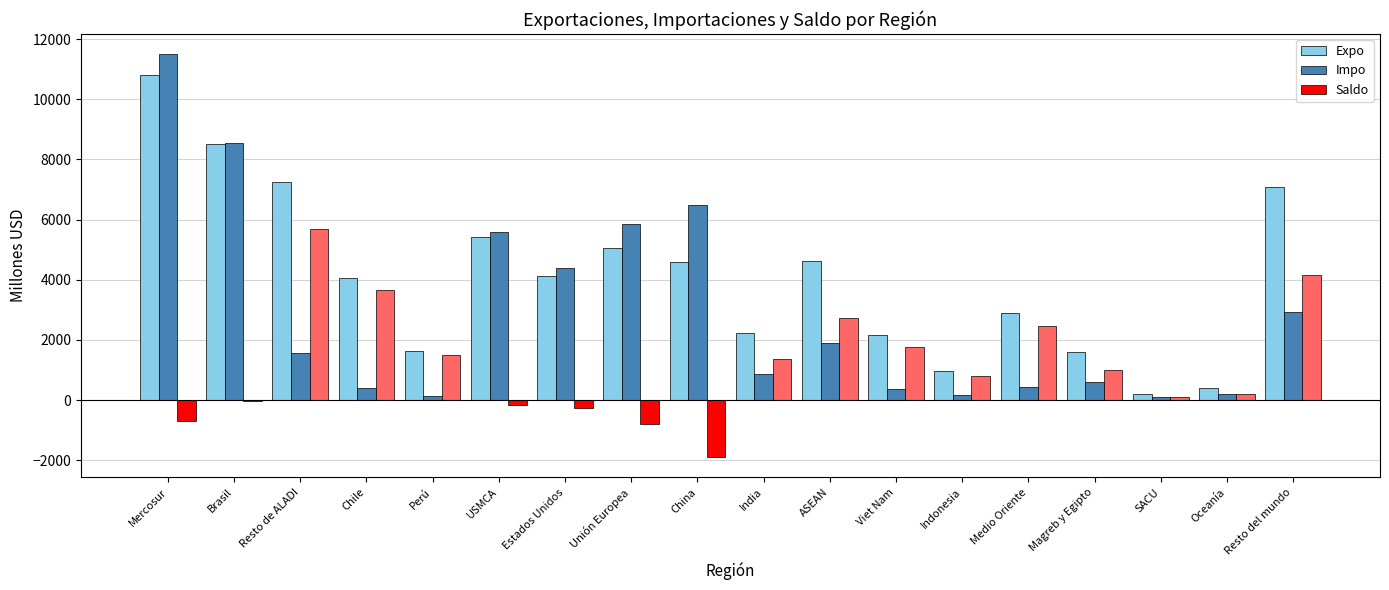

Is the value of Impo at Magreb y Egipto greater than the value of Saldo at Resto del mundo?

No